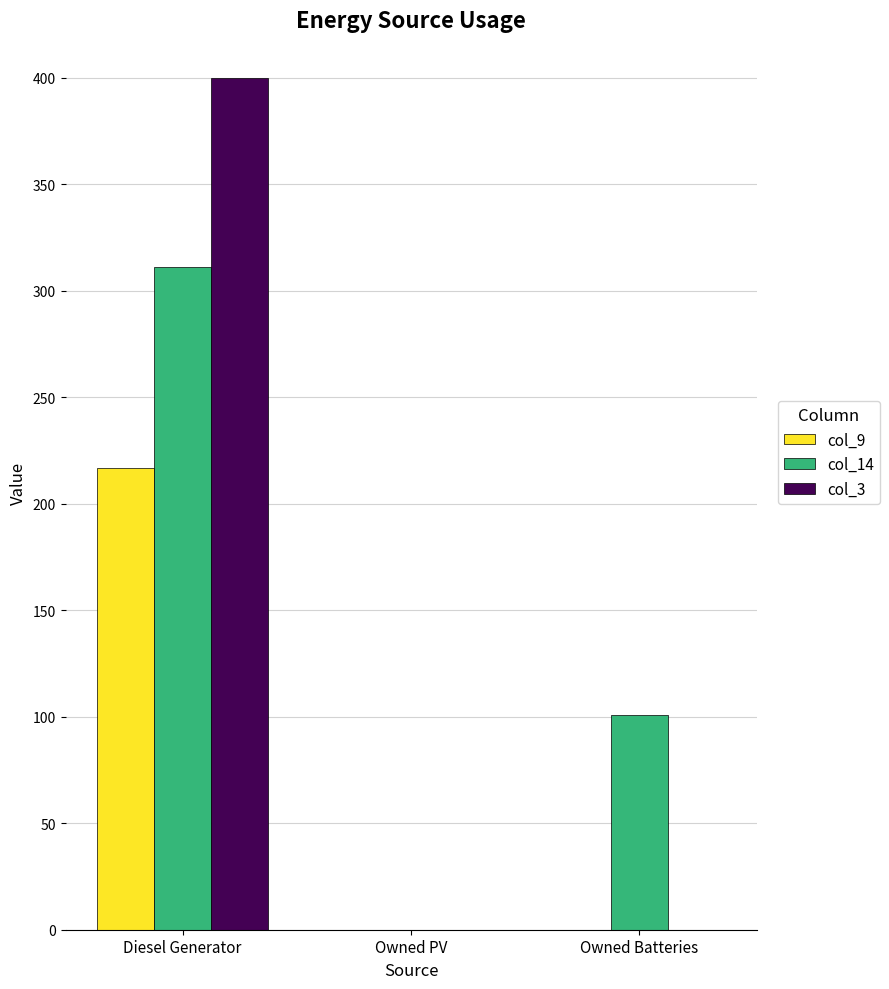

The col_14 series shows 167 at Owned Batteries. True or false?

False